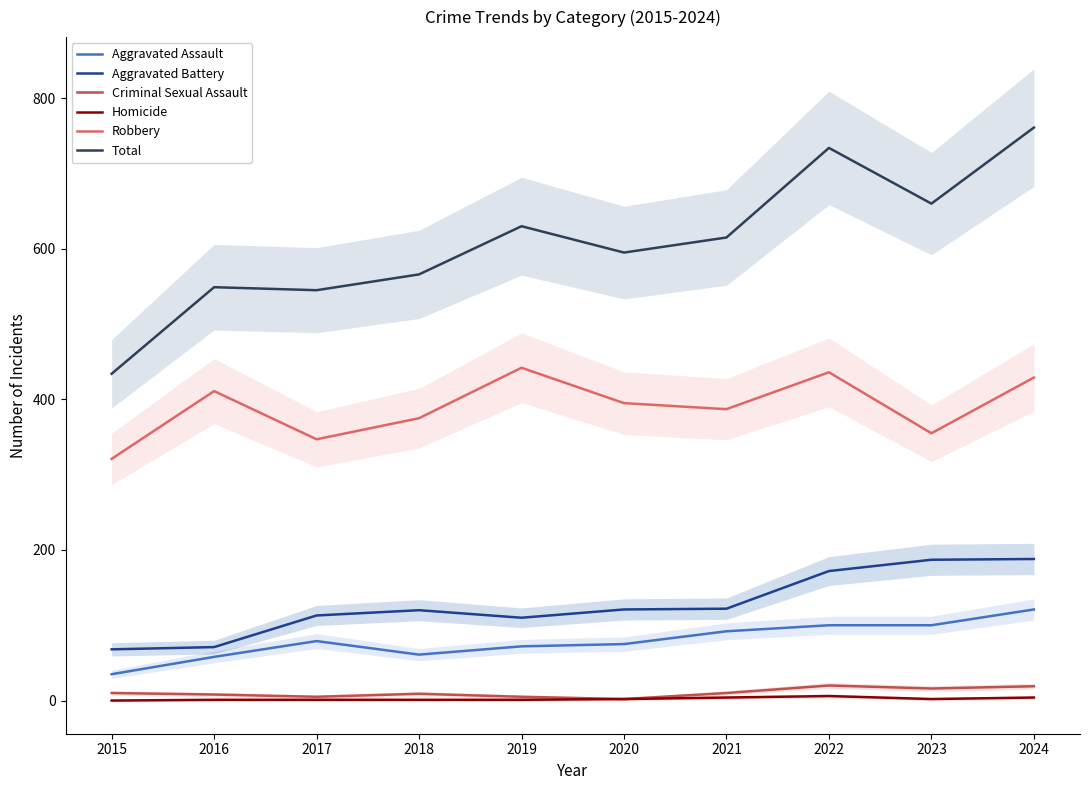

What is the value of the Total point at the 9th from the left?

660